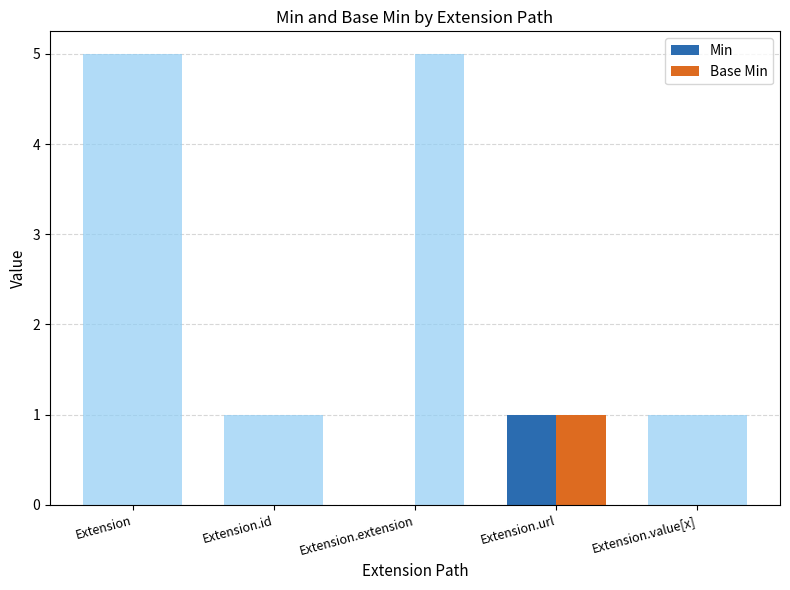

How many distinct data groups are displayed?

2